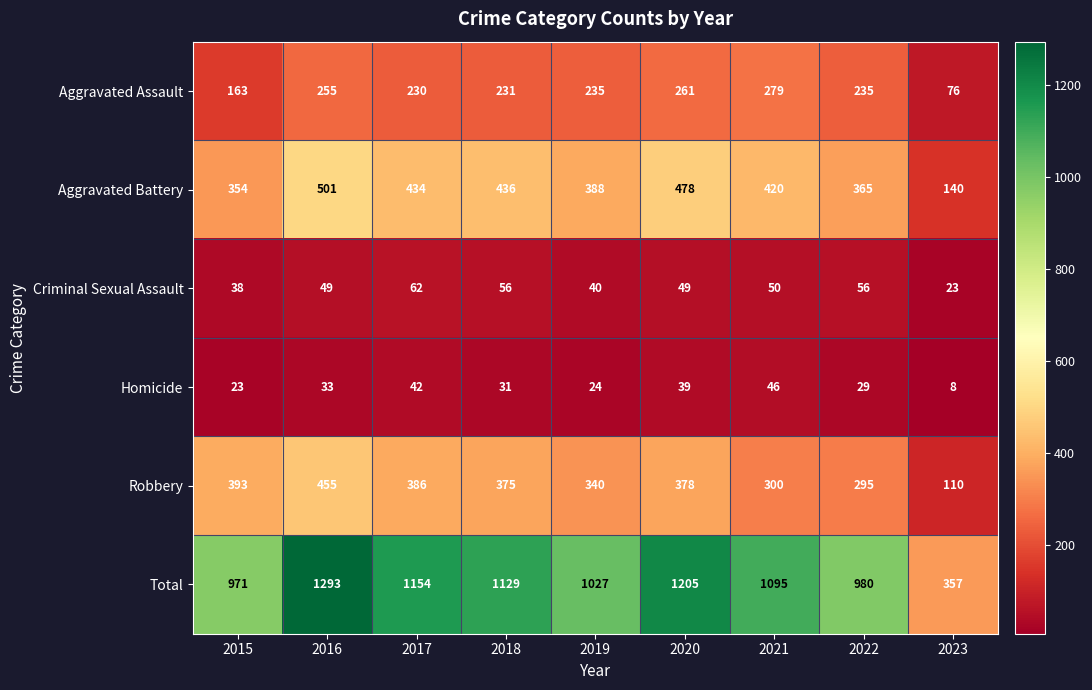

Between 2015 and 2022, which series saw the biggest shift?

Robbery